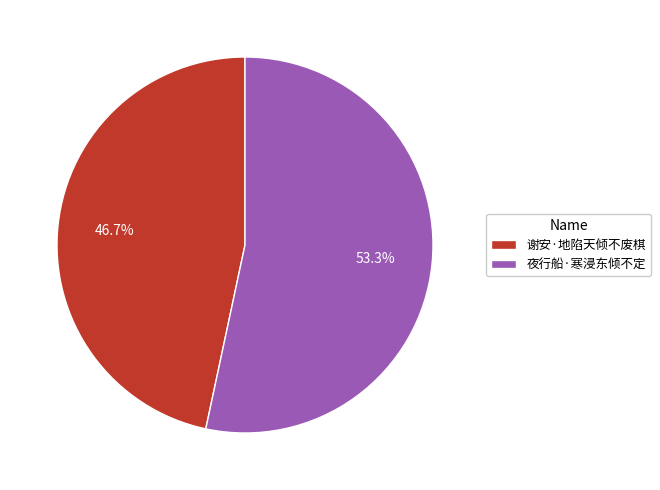

What is the smallest slice in the pie chart?

谢安·地陷天倾不废棋